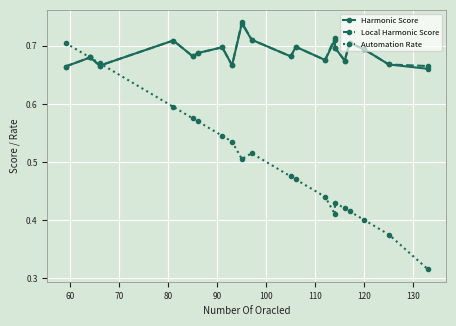

What are all the series names shown in the legend?

Harmonic Score, Local Harmonic Score, Automation Rate